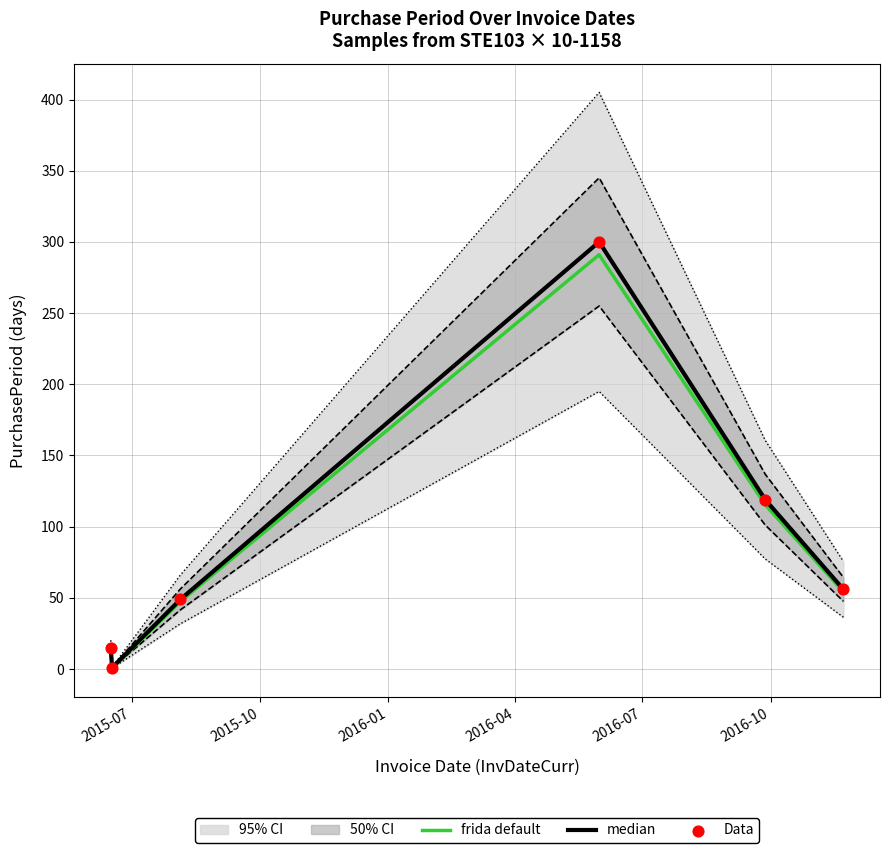

What is the total value across all series at 2016-04?

891.0